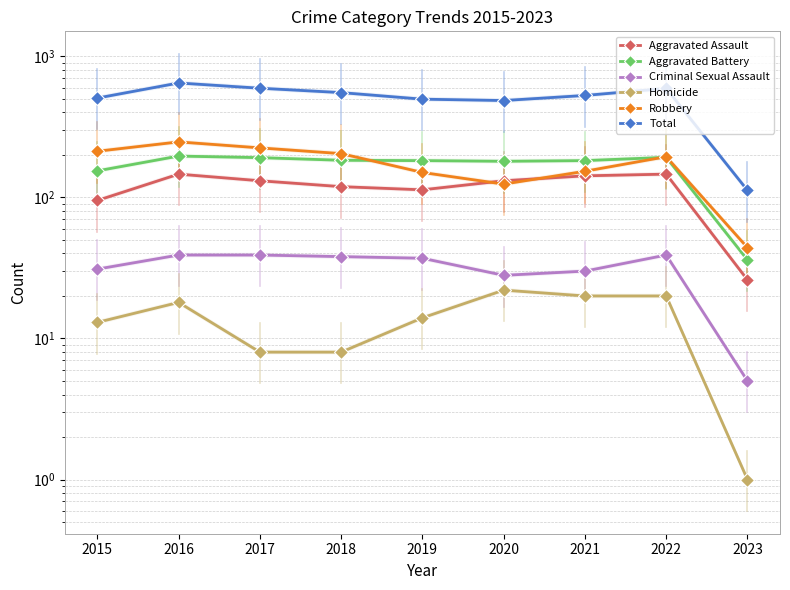

At which category is the sum across all series the highest?

2016